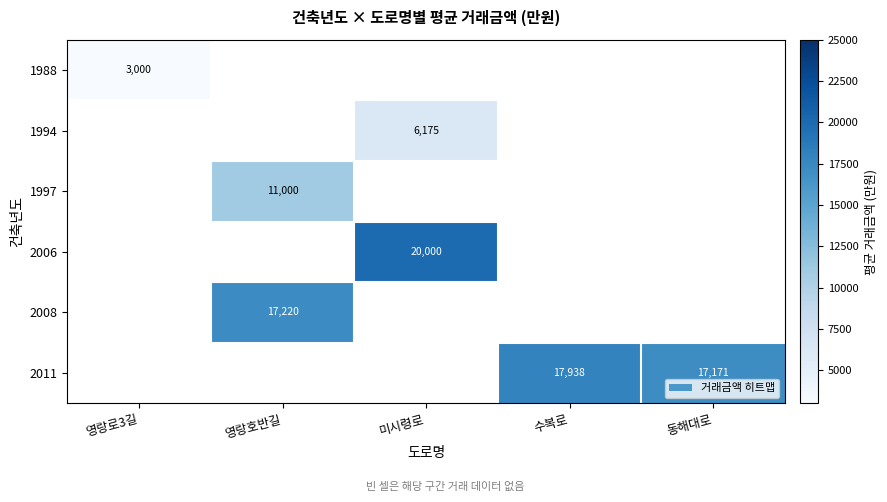

The value of 2011 at 수복로 is 11520. True or false?

False